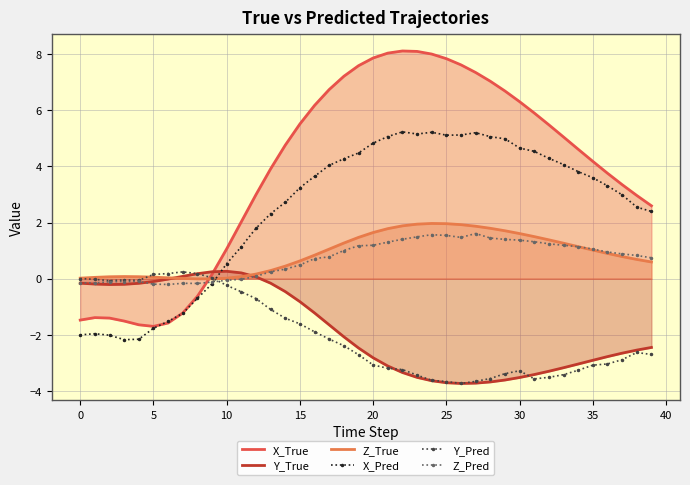

Which series has the largest total across all categories?

X_True